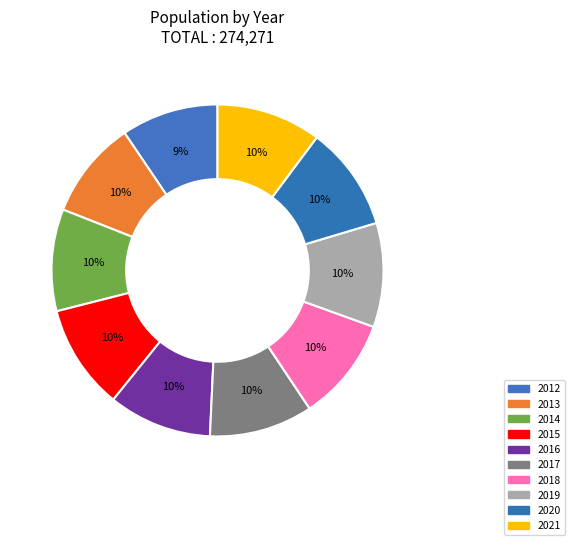

Count the number of slices in the pie.

10